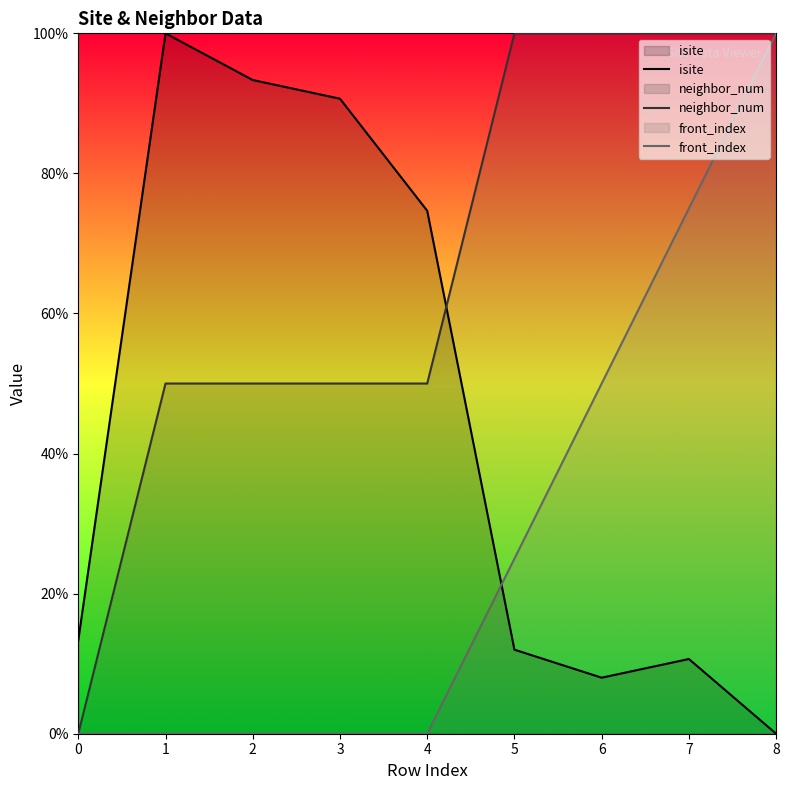

How many times do front_index and isite cross each other?

1